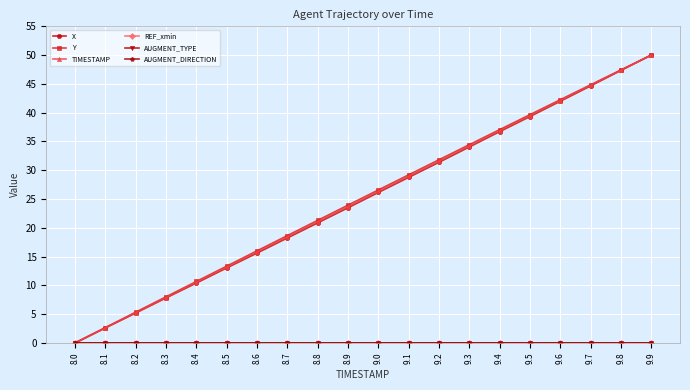

The AUGMENT_TYPE series shows 0.0 at 8.8. True or false?

True